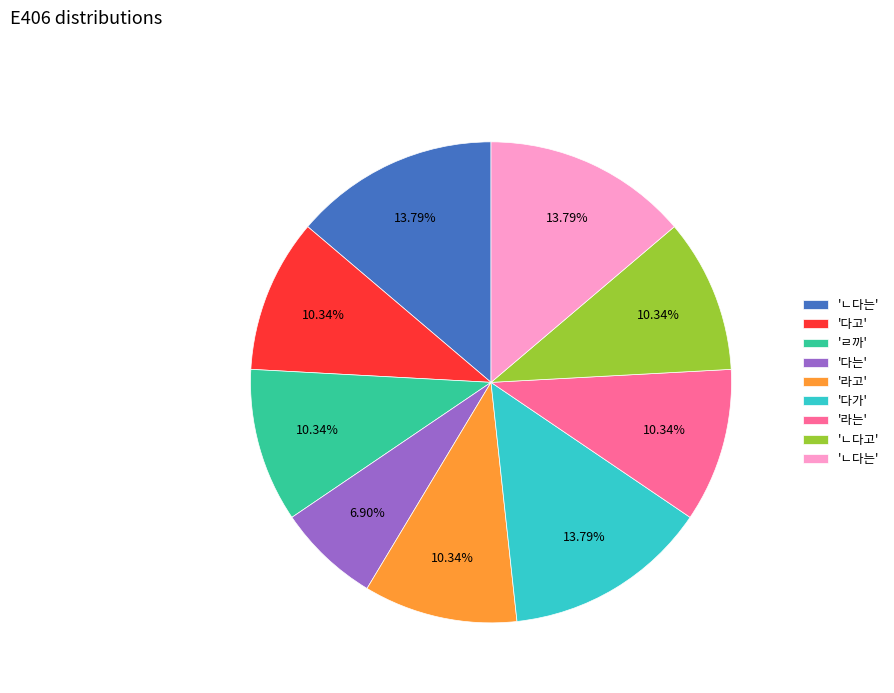

How many slices are in this pie chart?

9